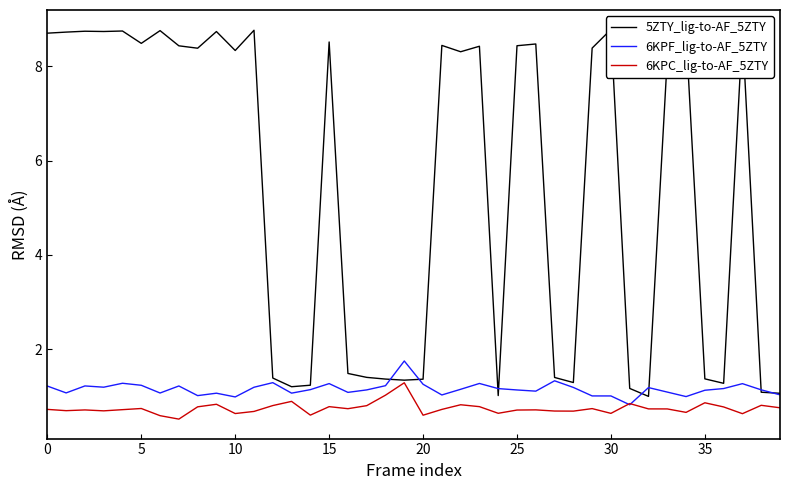

How many lines are shown in the chart?

3